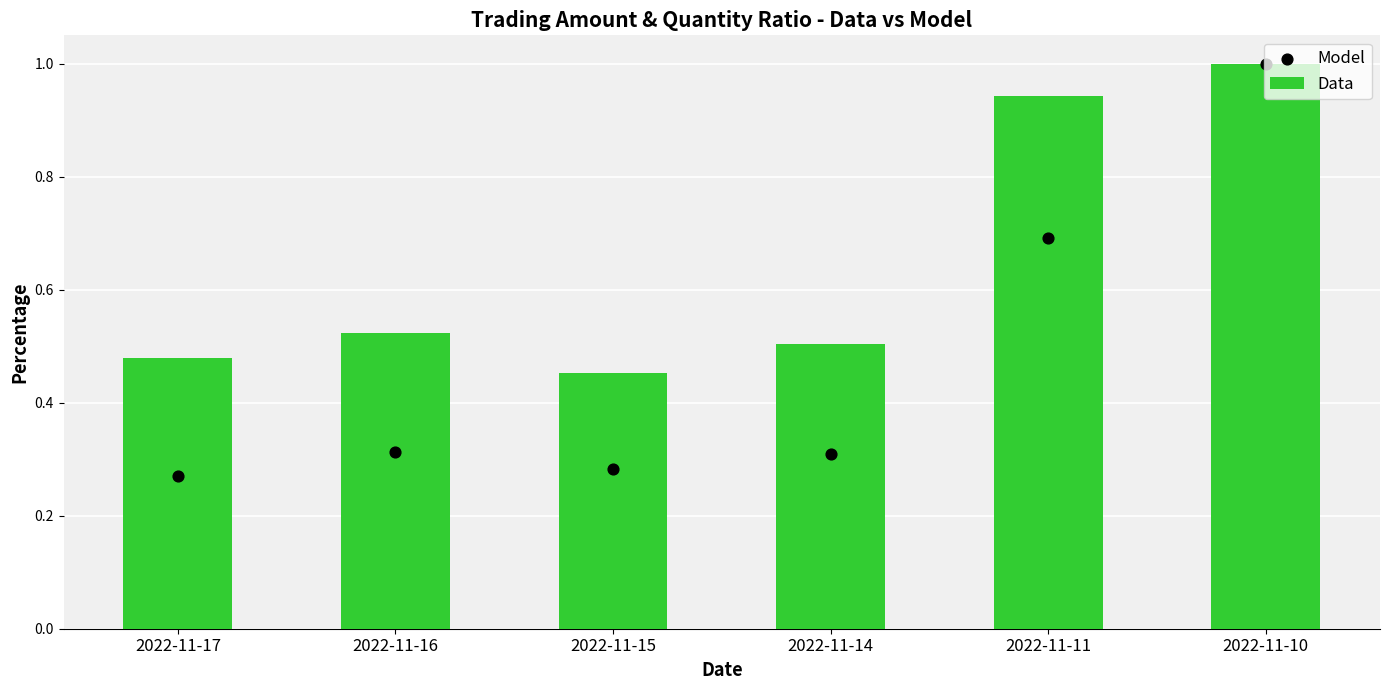

What is the total value across all series at 2022-11-11?

1.6